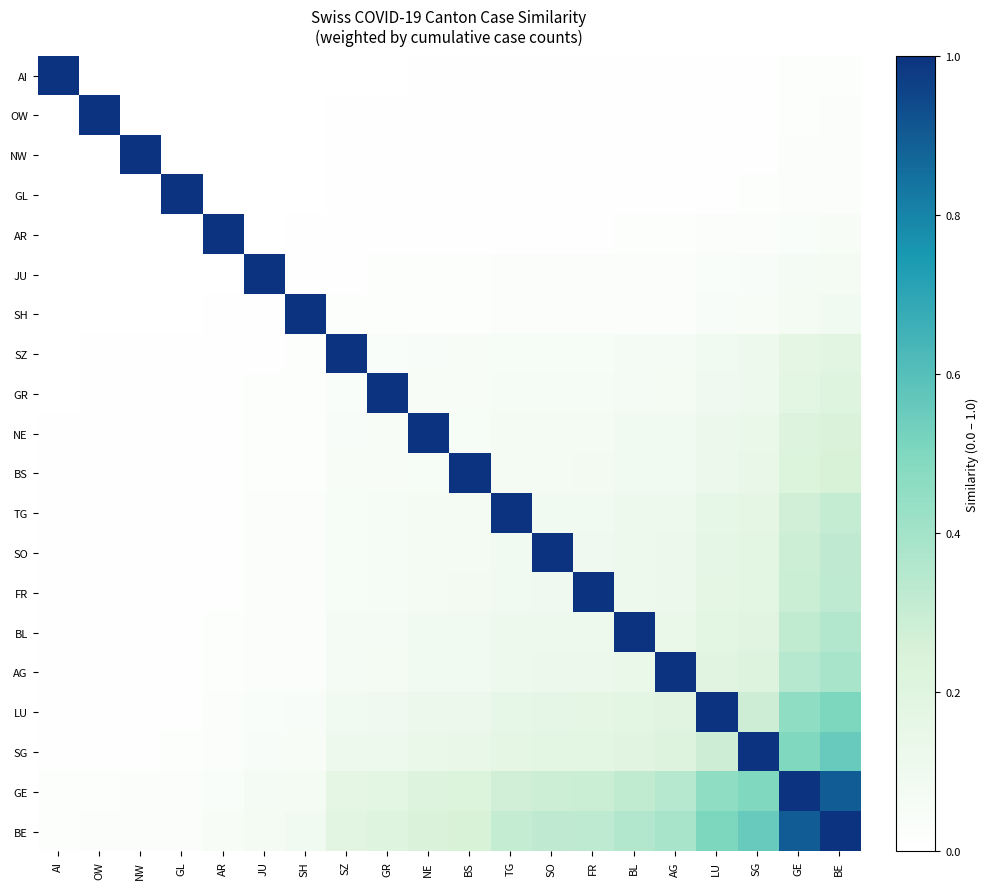

Which has a higher value, SO or FR?

FR